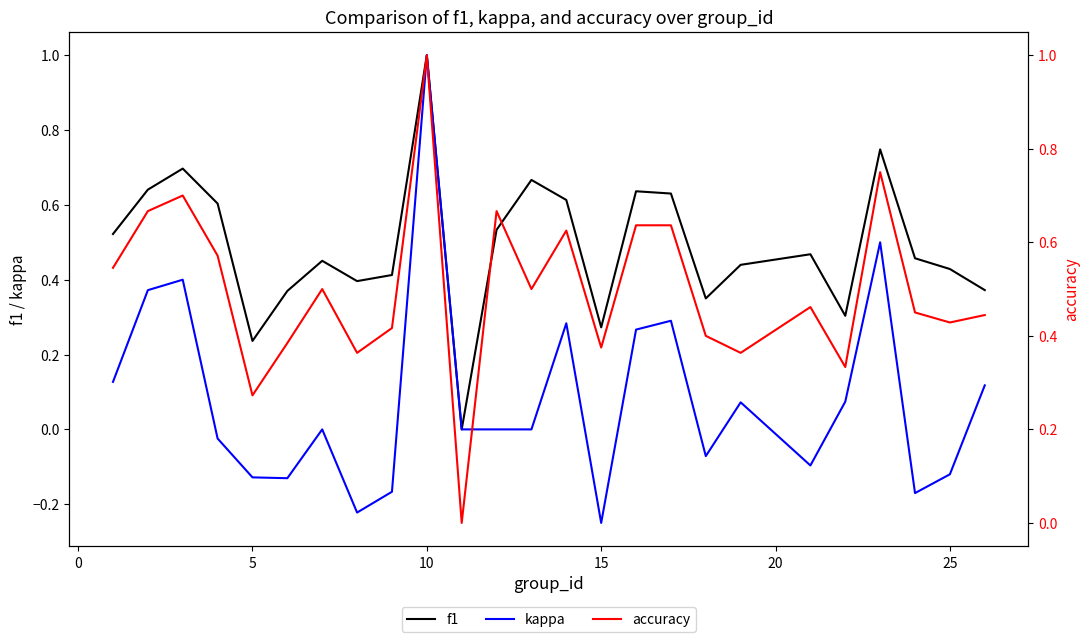

At which category does accuracy reach its first local valley?

15